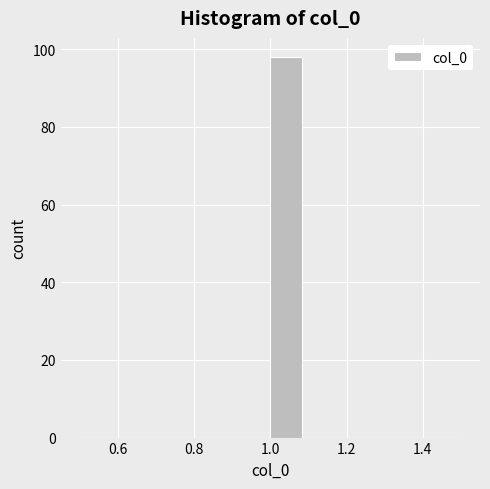

Reading left to right, transcribe this chart: for each bar, give the range it covers on the x-axis and its height. Neither the bar edges nor the heights are printed on the chart, so give them approximately, as read against the axes.

0.50 to 0.58: 0
0.58 to 0.66: 0
0.66 to 0.76: 0
0.76 to 0.84: 0
0.84 to 0.92: 0
0.92 to 1.00: 0
1.00 to 1.08: 98
1.08 to 1.16: 0
1.16 to 1.26: 0
1.26 to 1.34: 0
1.34 to 1.42: 0
1.42 to 1.50: 0